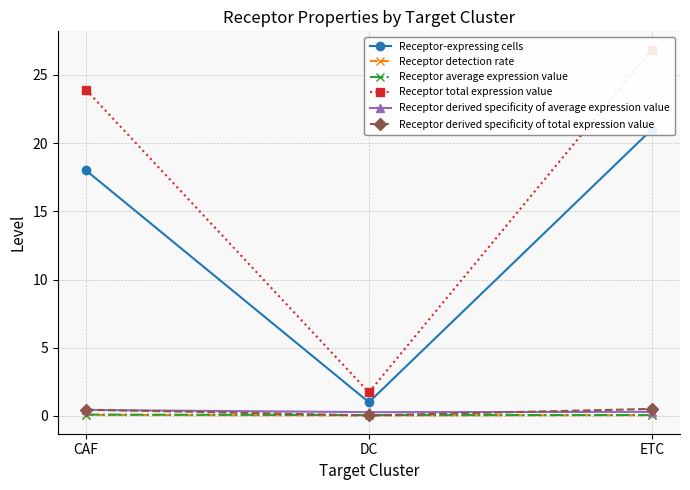

Where does the Receptor total expression value series first go above 23?

CAF